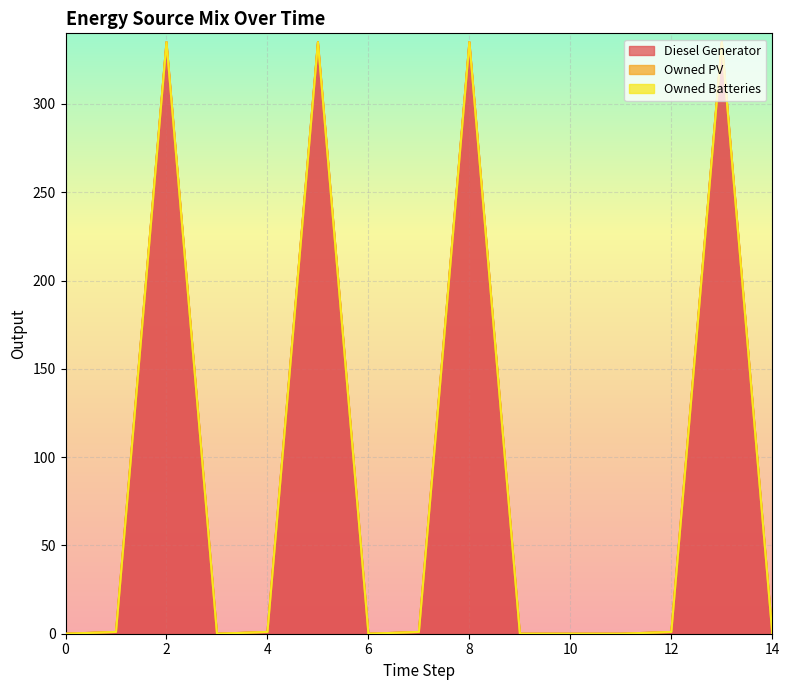

At which category is the sum across all series the highest?

2